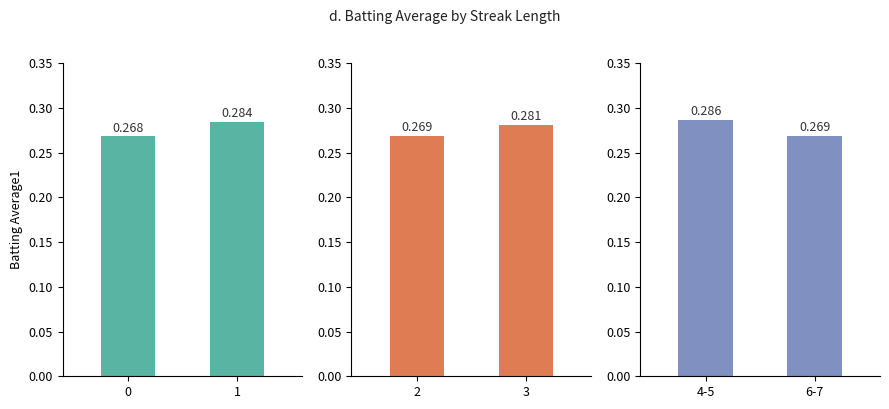

Where is Streak 4-5–6-7 nearest to the value 0?

6-7